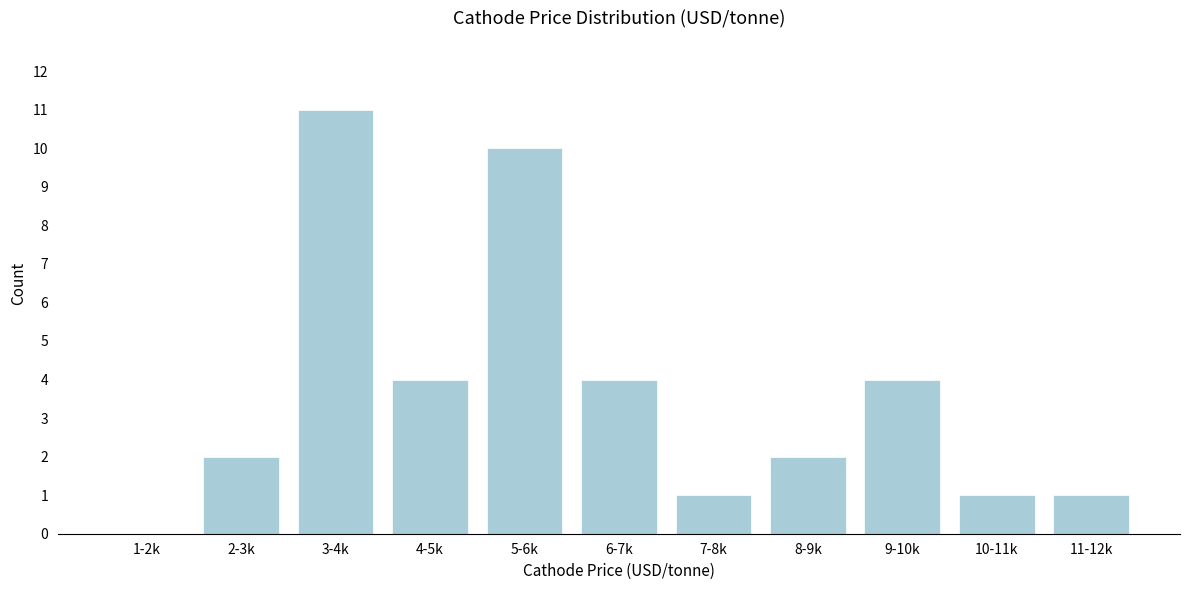

Reading right to left, extract all data points from this chart.

11-12k=1	10-11k=1	9-10k=4	8-9k=2	7-8k=1	6-7k=4	5-6k=10	4-5k=4	3-4k=11	2-3k=2	1-2k=0